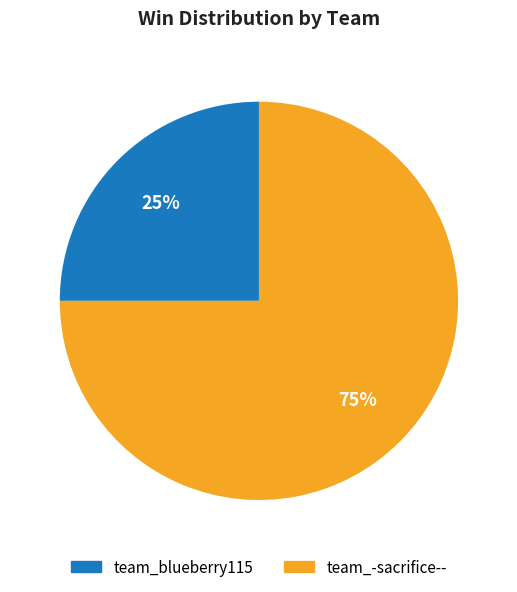

Which category has the smallest portion of the pie?

team_blueberry115